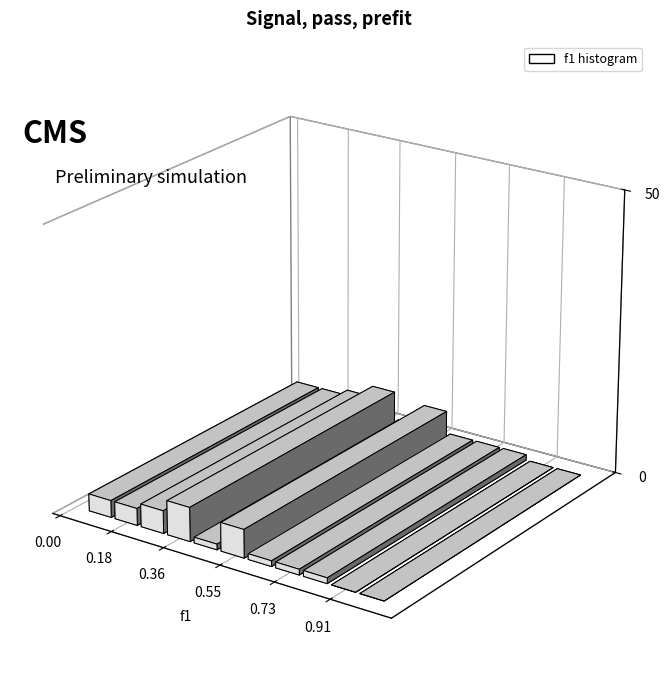

Are the bars horizontal?

No